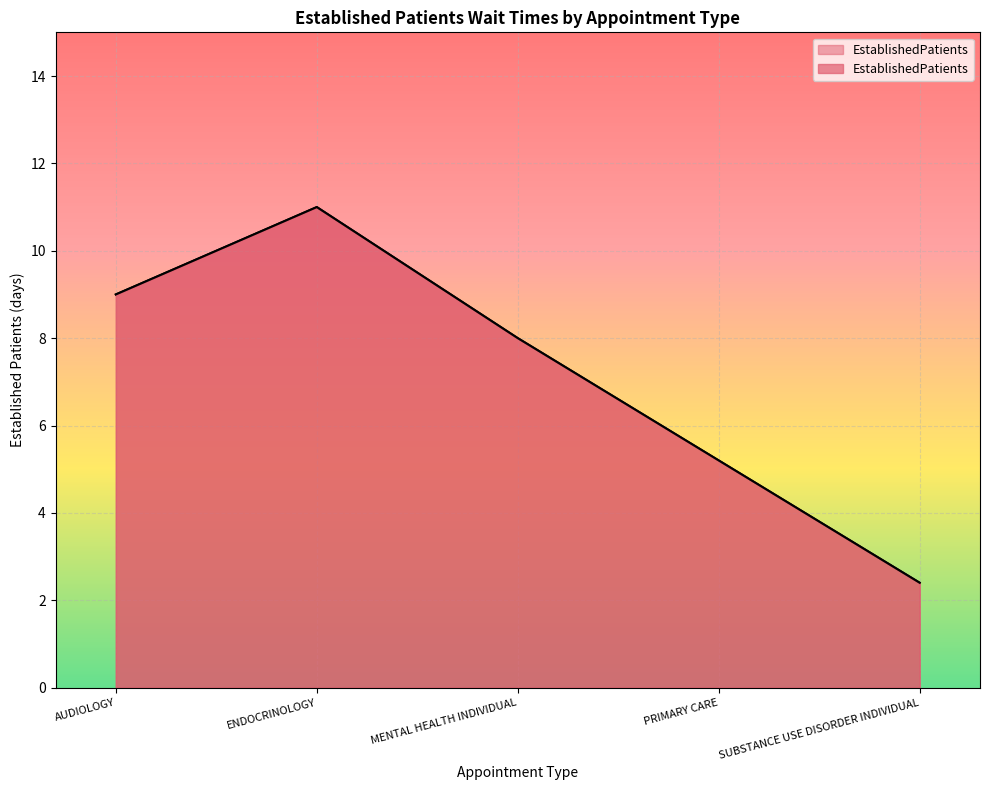

Rank the categories by value from highest to lowest.

ENDOCRINOLOGY, AUDIOLOGY, MENTAL HEALTH INDIVIDUAL, PRIMARY CARE, SUBSTANCE USE DISORDER INDIVIDUAL